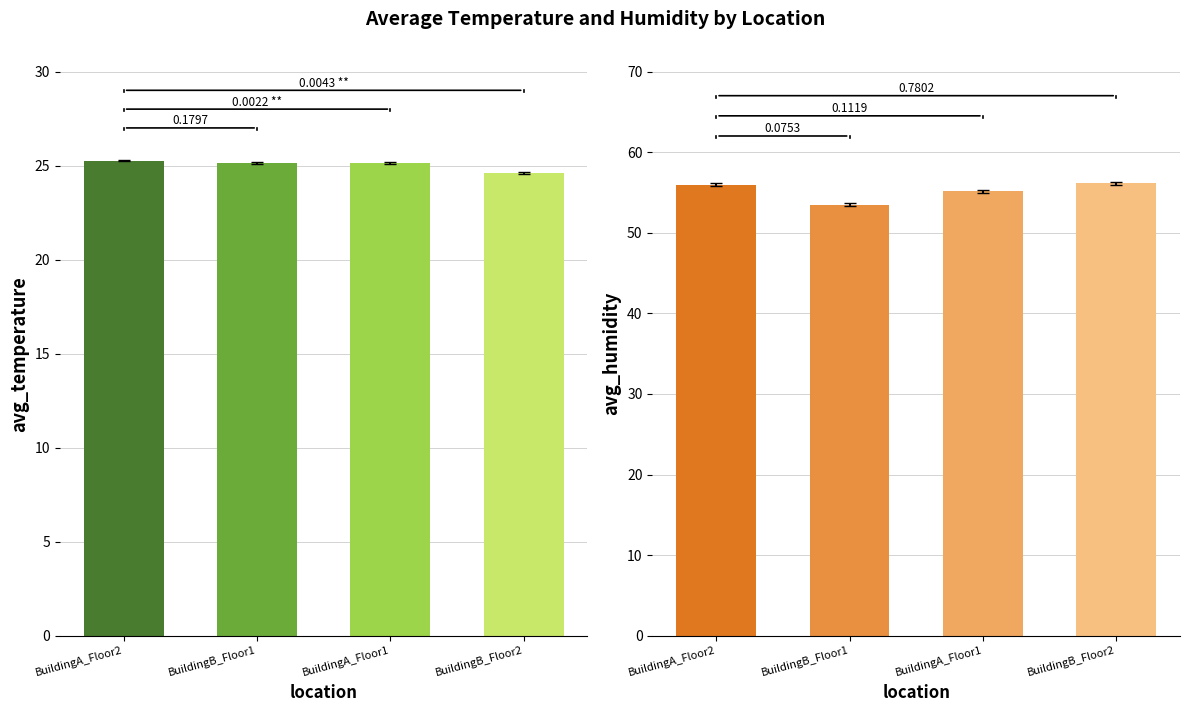

What is the smallest value displayed?

24.6